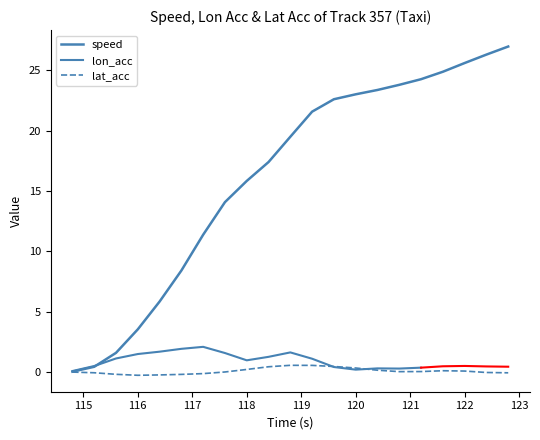

What is the highest value of the lat_acc series?

0.6